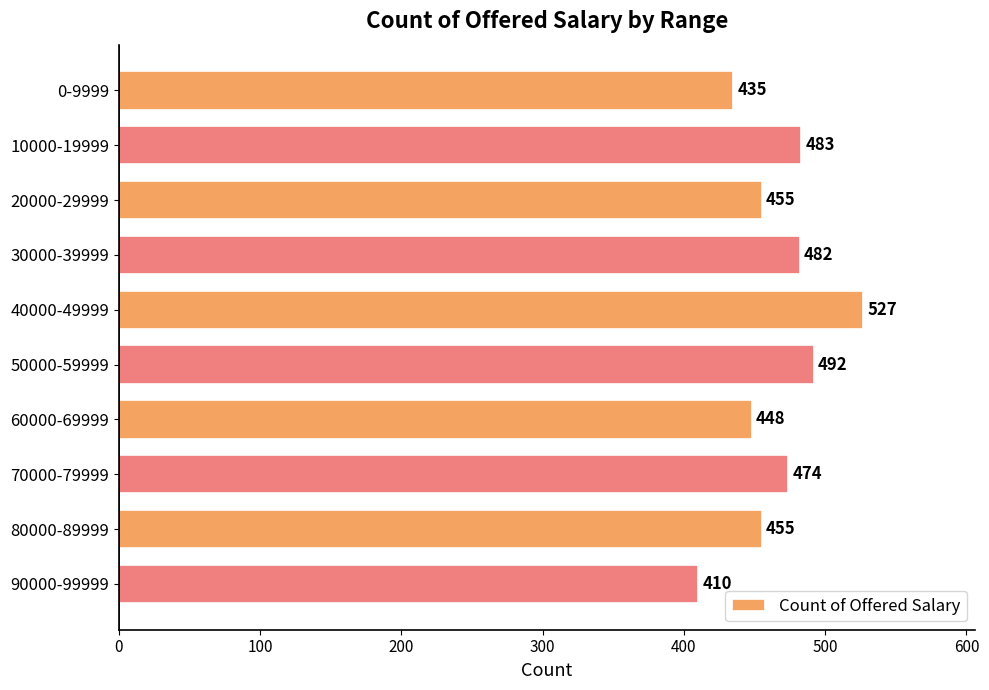

Reading top to bottom, what are all the values shown in this chart?

0-9999=435	10000-19999=483	20000-29999=455	30000-39999=482	40000-49999=527	50000-59999=492	60000-69999=448	70000-79999=474	80000-89999=455	90000-99999=410